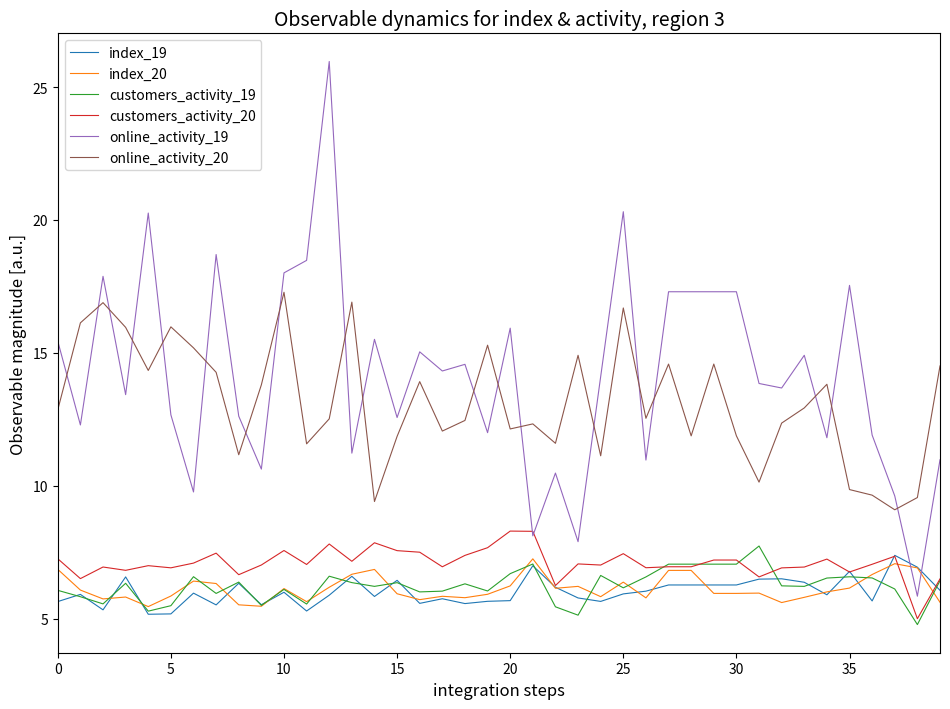

What is the minimum value shown in the chart?

4.8